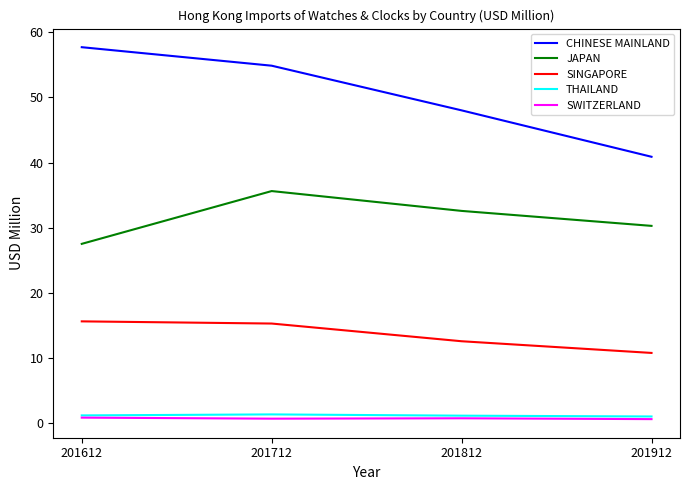

At which label does CHINESE MAINLAND reach its minimum?

201912